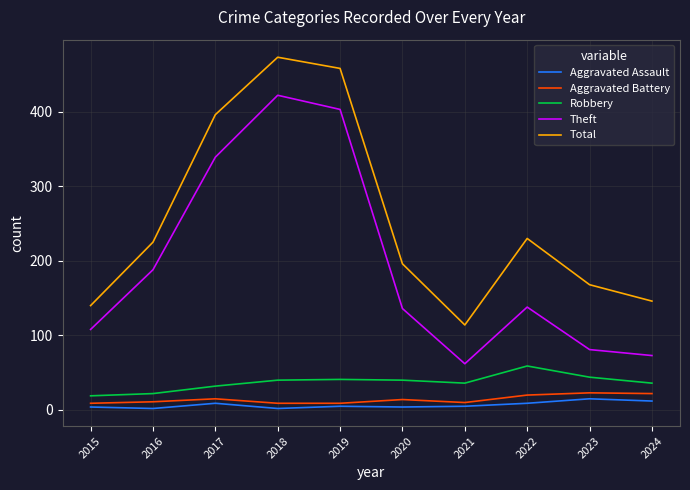

True or false: Total and Aggravated Assault intersect in this chart.

False